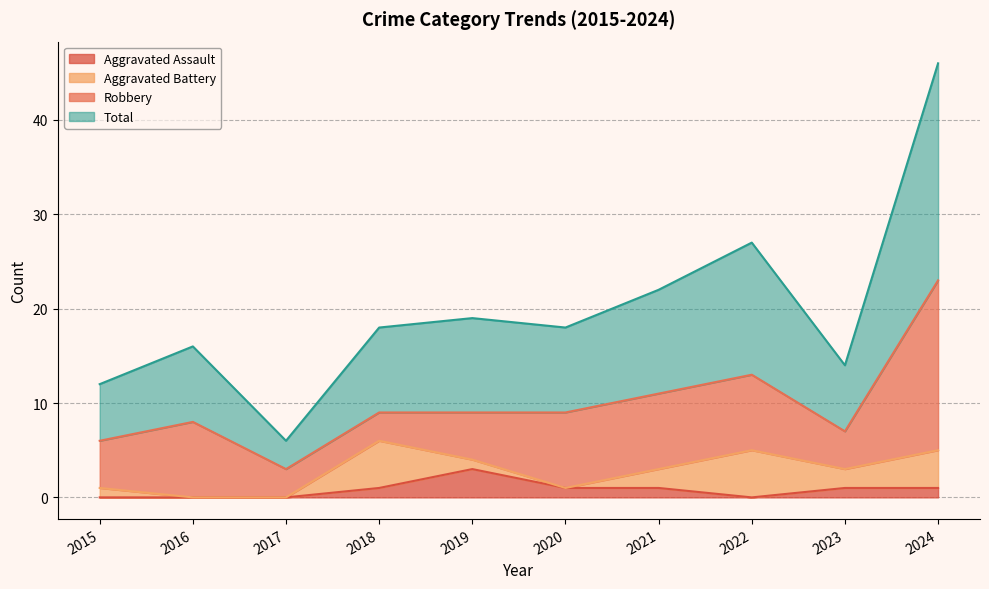

Where is Aggravated Assault nearest to the value 1?

2018